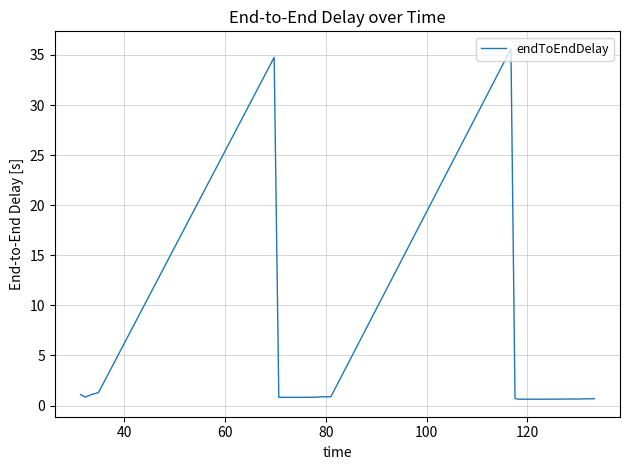

What is the difference between the maximum and minimum values?

35.0